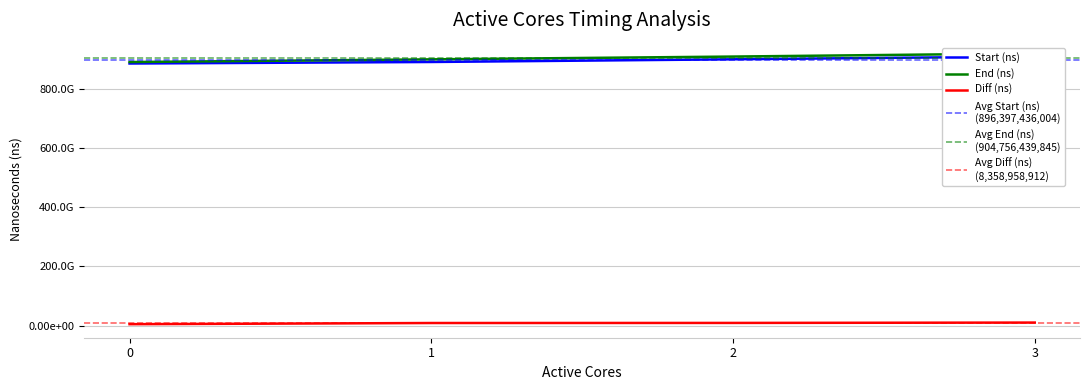

Reading right to left, list all the values displayed in this chart.

Start (ns): 3=909282968010	2=899886649717	1=890782399285	0=885637906722
End (ns): 3=919688716314	2=909078490640	1=899672727662	0=890585824764
Diff (ns): 3=10405748304	2=9191840923	1=8890328377	0=4947918042